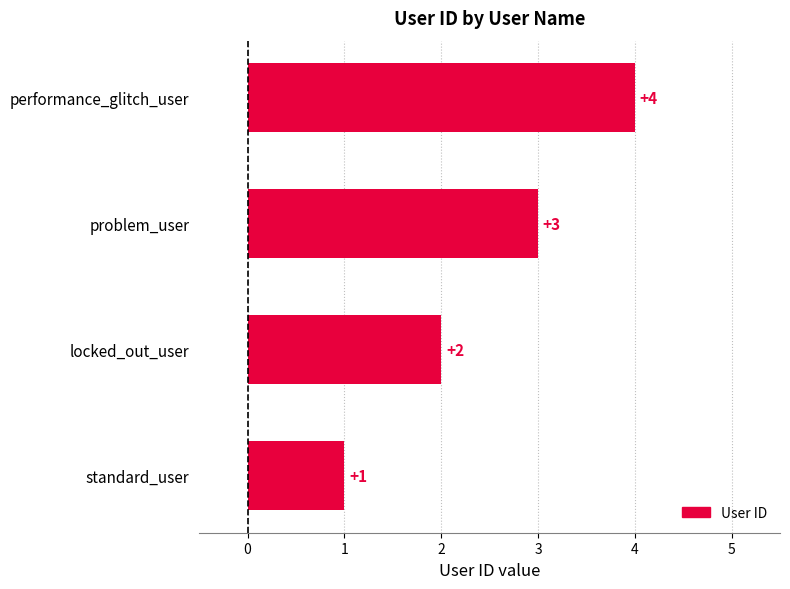

Which label corresponds to the smallest value in the chart?

standard_user